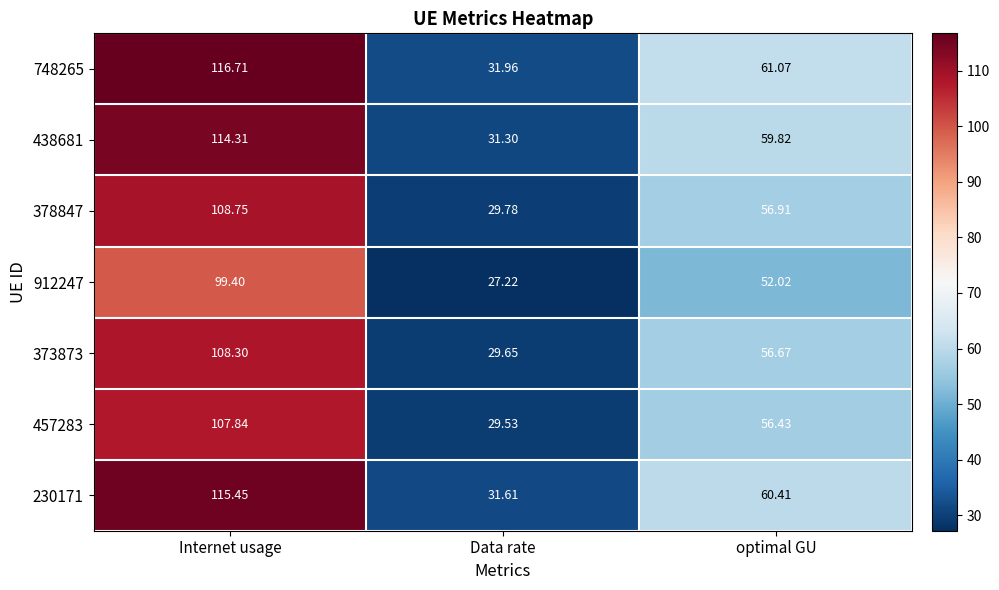

Which category has the lowest value across all series?

Data rate